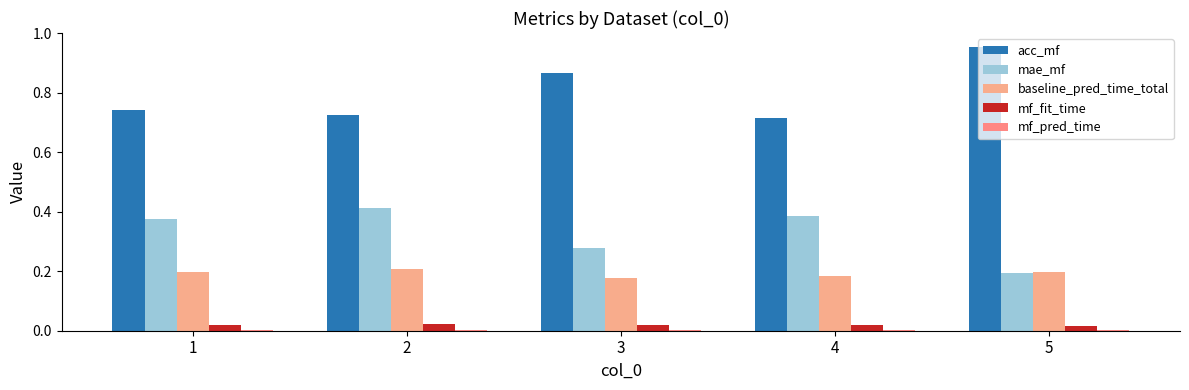

Rank the series at 3 from lowest to highest value.

mf_pred_time, mf_fit_time, baseline_pred_time_total, mae_mf, acc_mf